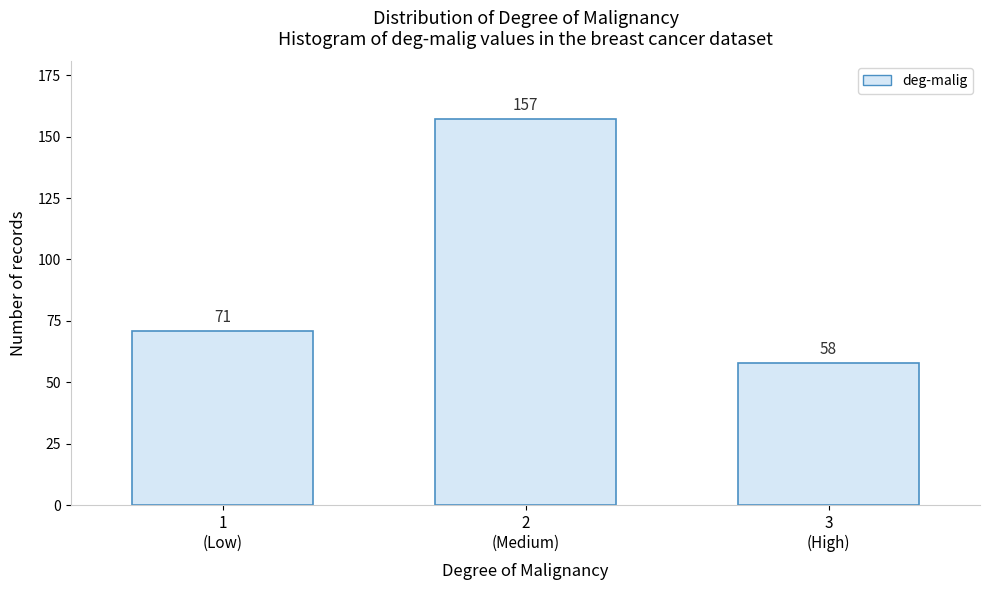

Reading left to right, transcribe all the data shown in this chart.

71	157	58